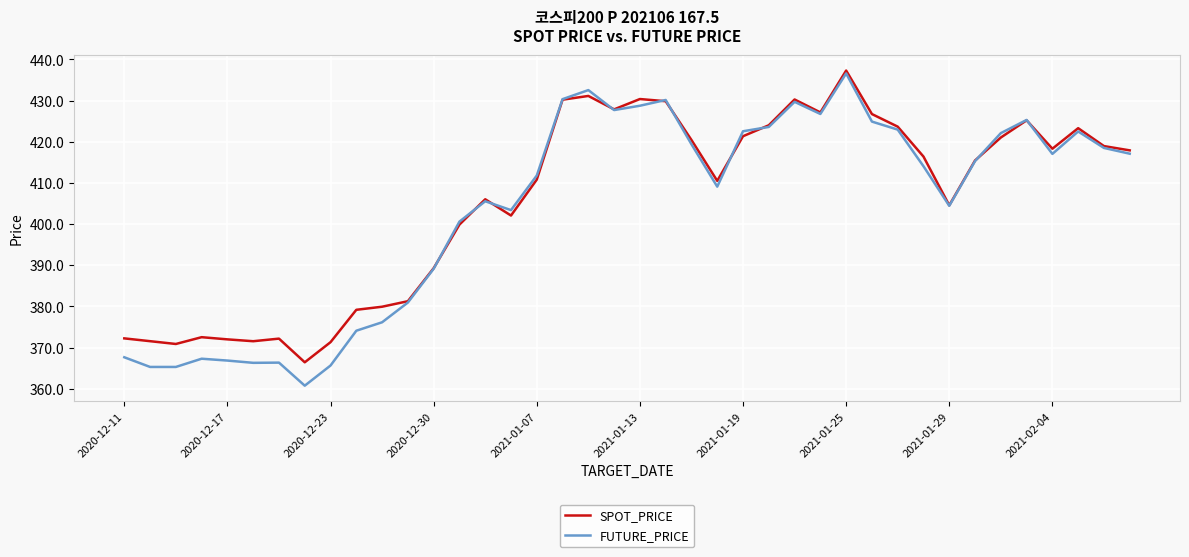

What is the minimum value for SPOT_PRICE?

366.4